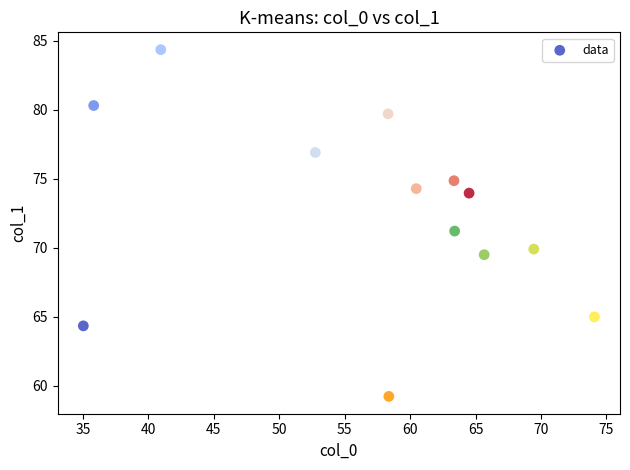

What is the range of X values (max minus min)?

39.1